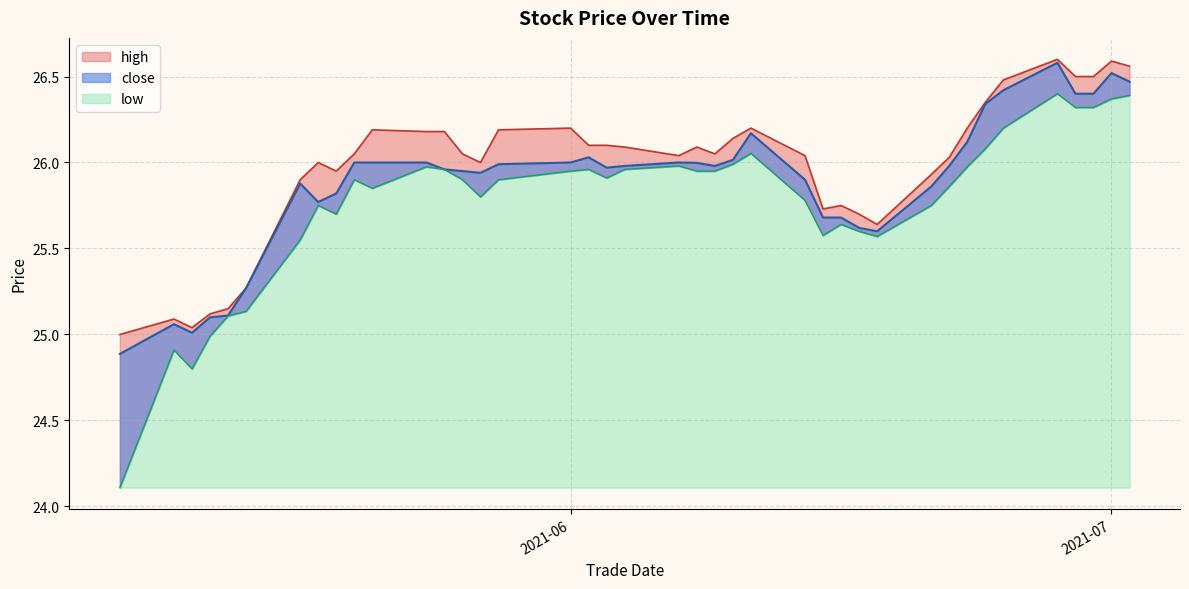

The high series shows 38.7 at 20210616. True or false?

False